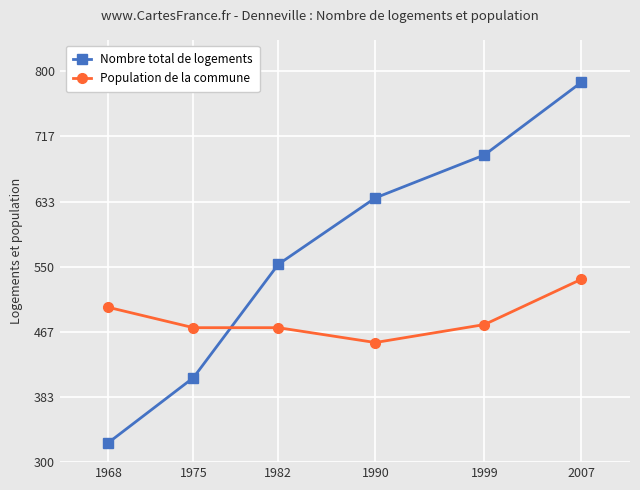

Where does the Population de la commune series first go above 476?

1968